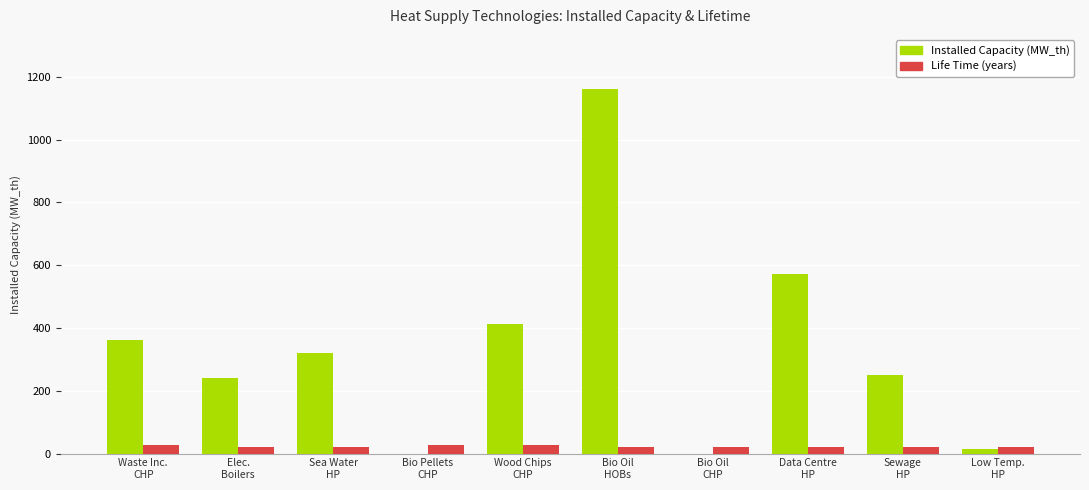

Which series has the largest total across all categories?

Installed Capacity (MW_th)